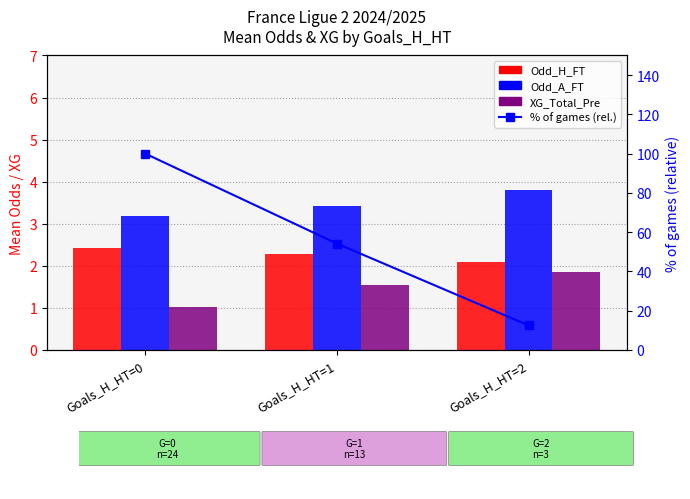

List the labels in order of Odd_A_FT value, largest first.

Goals_H_HT=2, Goals_H_HT=1, Goals_H_HT=0